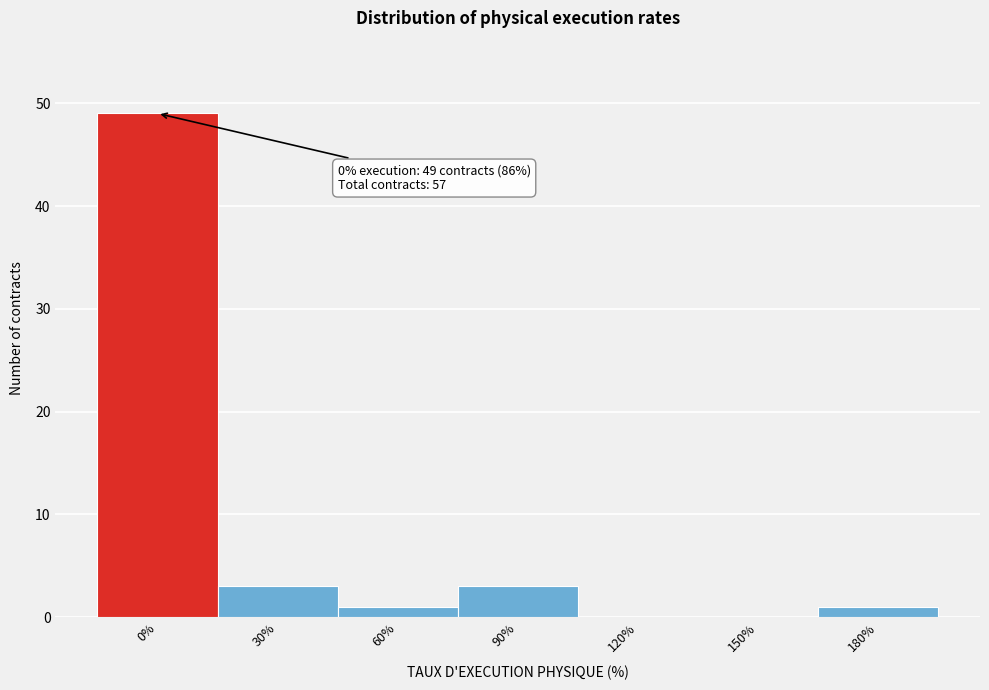

Reading left to right, transcribe all the data shown in this chart.

0%=49	30%=3	60%=1	90%=3	120%=0	150%=0	180%=1